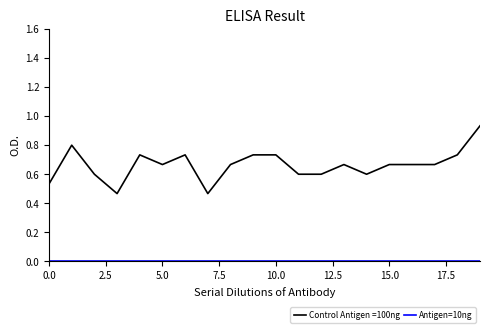

Which series has the widest spread of values?

Control Antigen =100ng